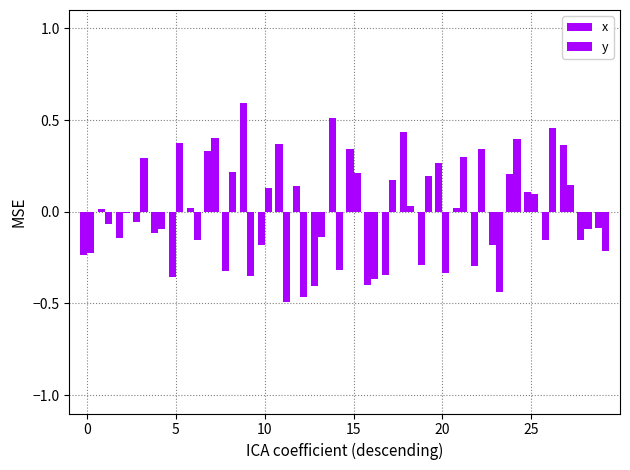

Does the chart contain stacked bars?

No